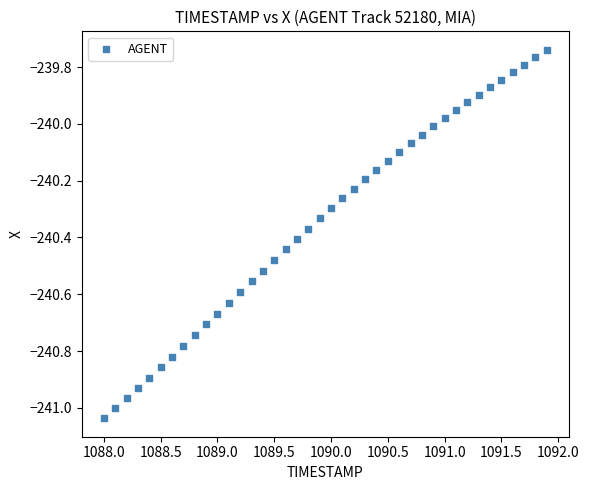

What is the range of X values (max minus min)?

3.9